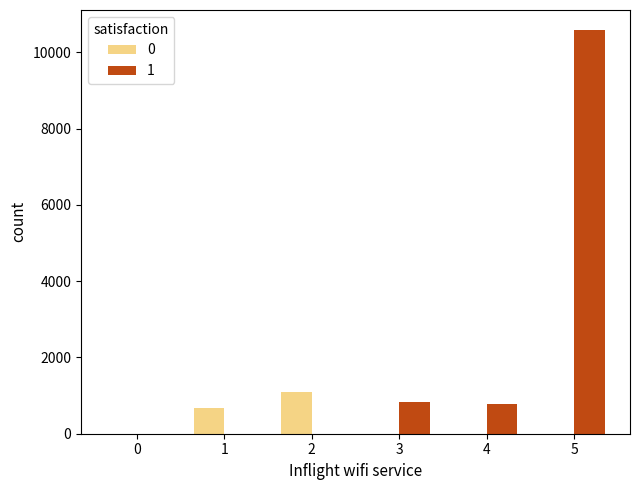

True or false: 0 has a value of 0 at 0.

True